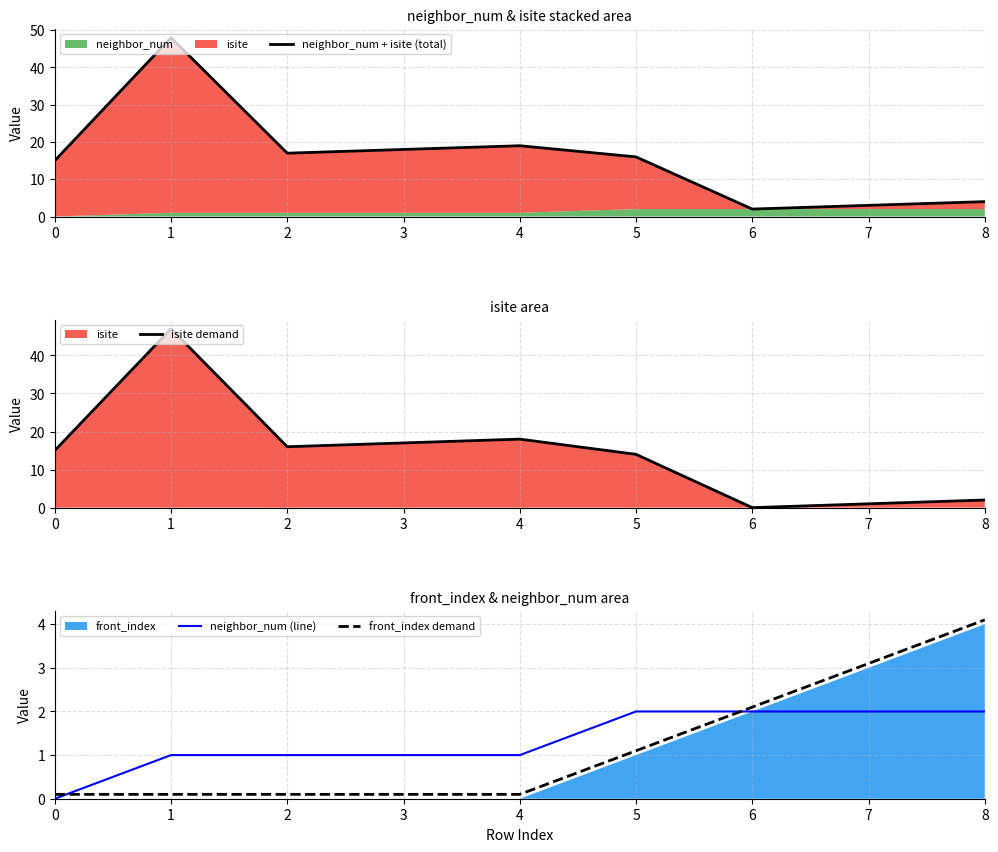

What is the difference between the isite demand values at 5 and 1?

33.0